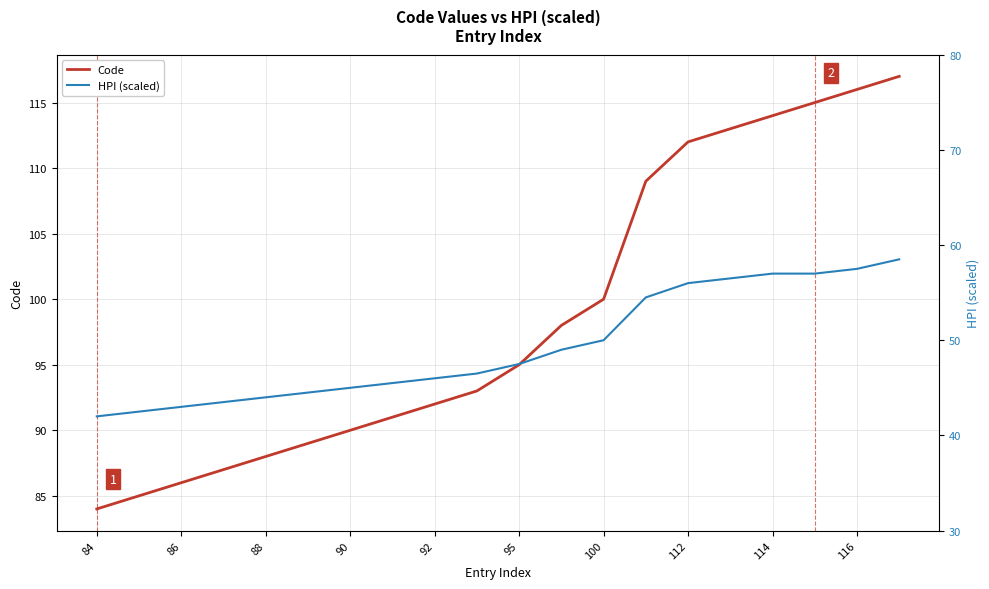

How many lines are shown in the chart?

2